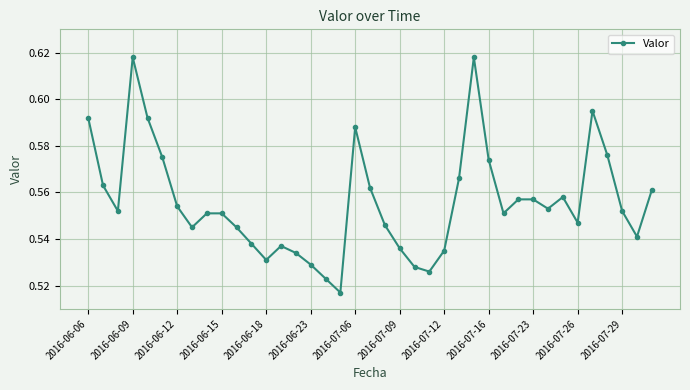

How many values are between 0 and 1?

39